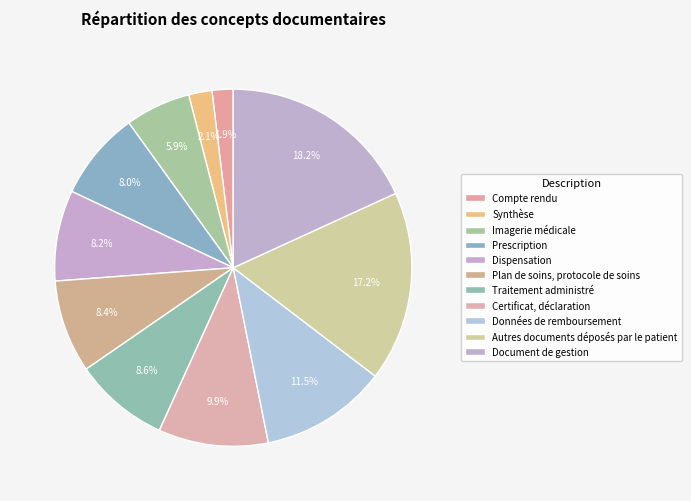

To the nearest percent, what percentage of the pie is Prescription?

8%